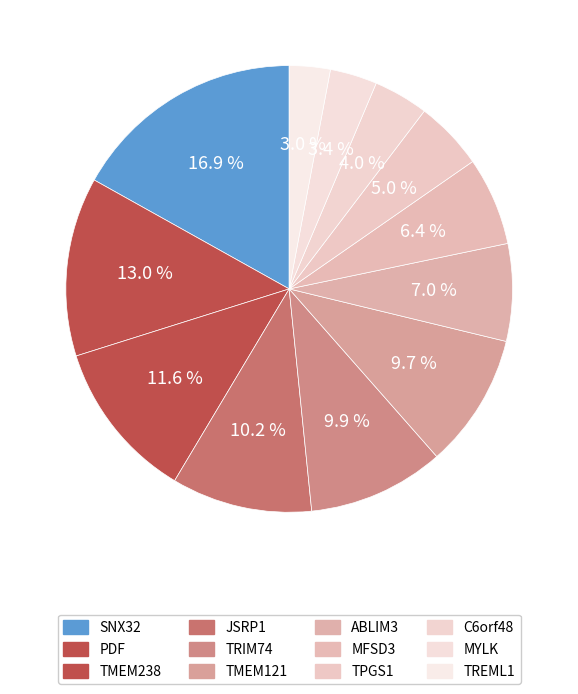

What percentage is the MFSD3 slice, to the nearest percent?

6%